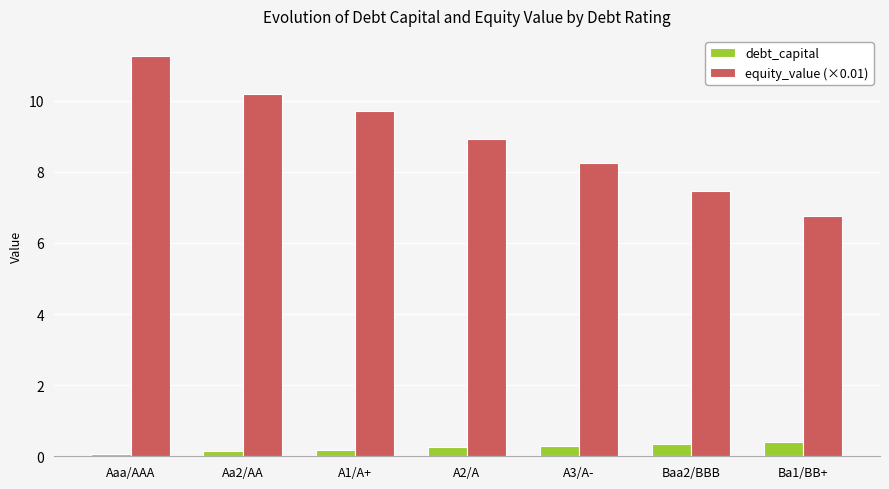

Which series has the widest spread of values?

equity_value (×0.01)